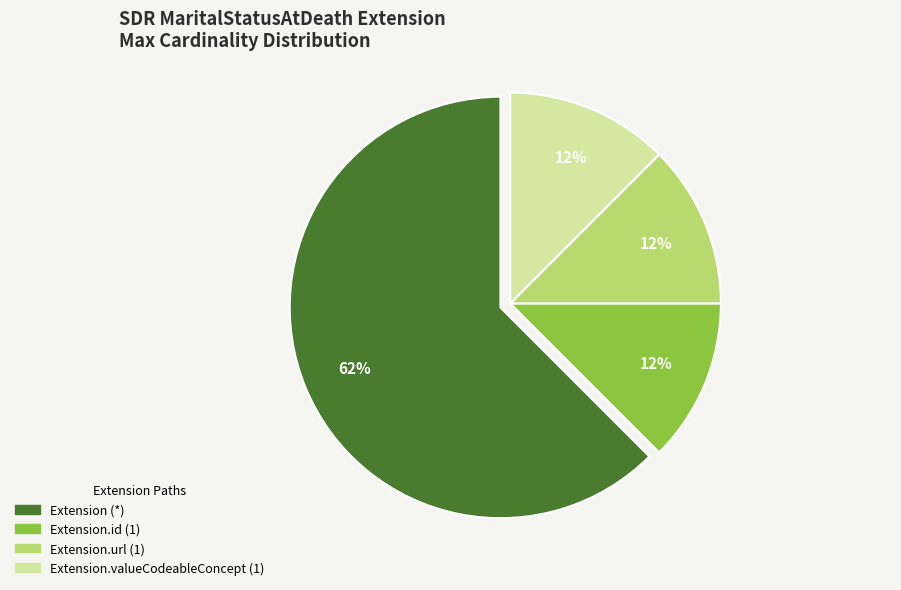

To the nearest percent, what is the average slice percentage?

25%